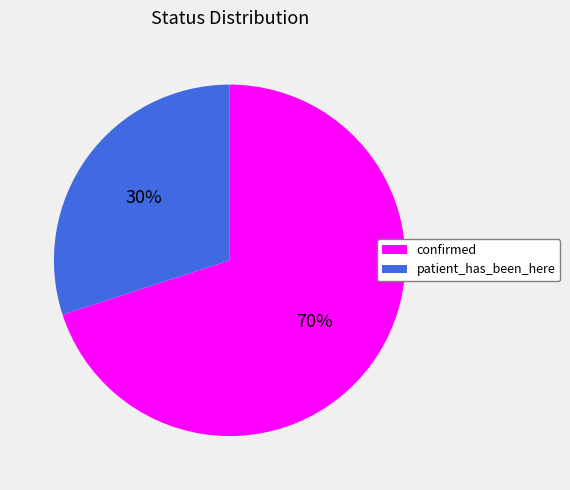

To the nearest percent, what percentage of the pie is patient_has_been_here?

30%